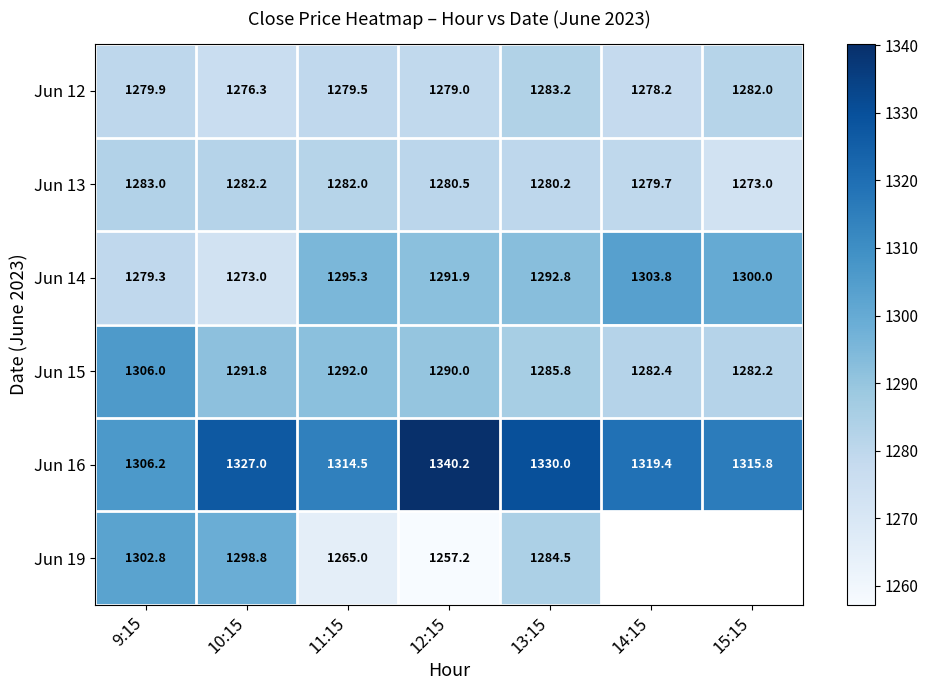

True or false: Jun 16 has a value of 2006.2 at 14:15.

False